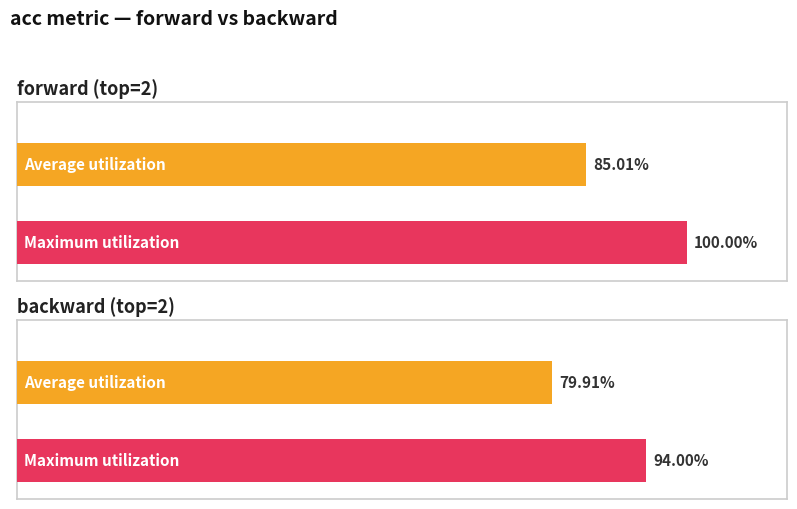

List the series in order of their overall mean, highest first.

Maximum utilization, Average utilization